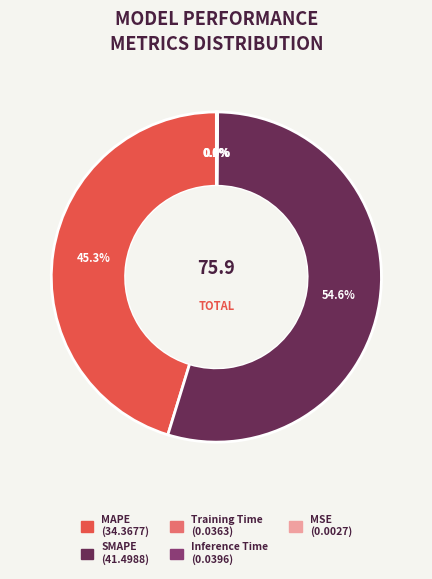

Does any single category account for the majority?

Yes